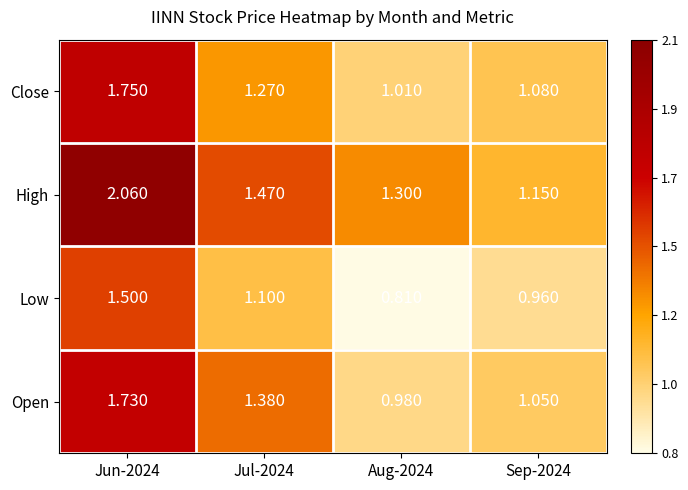

What is the total value across all series at Sep-2024?

4.2